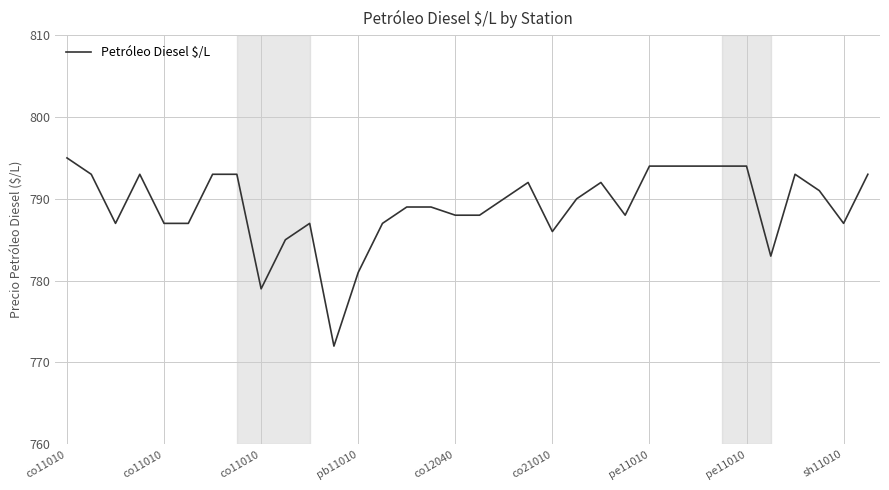

Does the chart display data point markers on the line(s)?

No